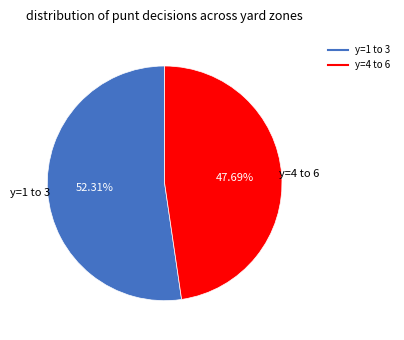

Is there a majority slice in this chart?

Yes